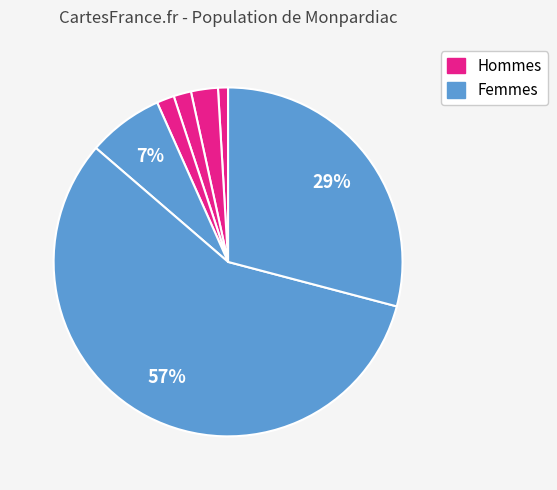

How many segments does this pie chart have?

7